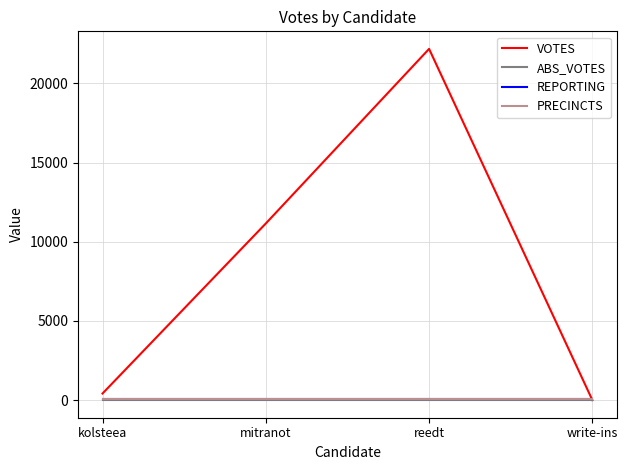

Reading left to right, what are all the values shown in this chart?

VOTES: kolsteea=420	mitranot=11157	reedt=22182	write-ins=3
ABS_VOTES: kolsteea=0	mitranot=0	reedt=0	write-ins=0
REPORTING: kolsteea=51	mitranot=51	reedt=51	write-ins=51
PRECINCTS: kolsteea=51	mitranot=51	reedt=51	write-ins=51